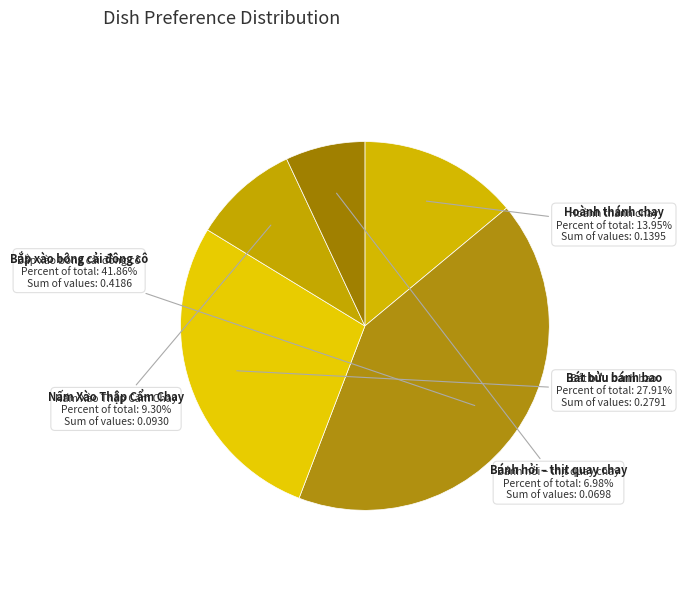

How many segments does this pie chart have?

5